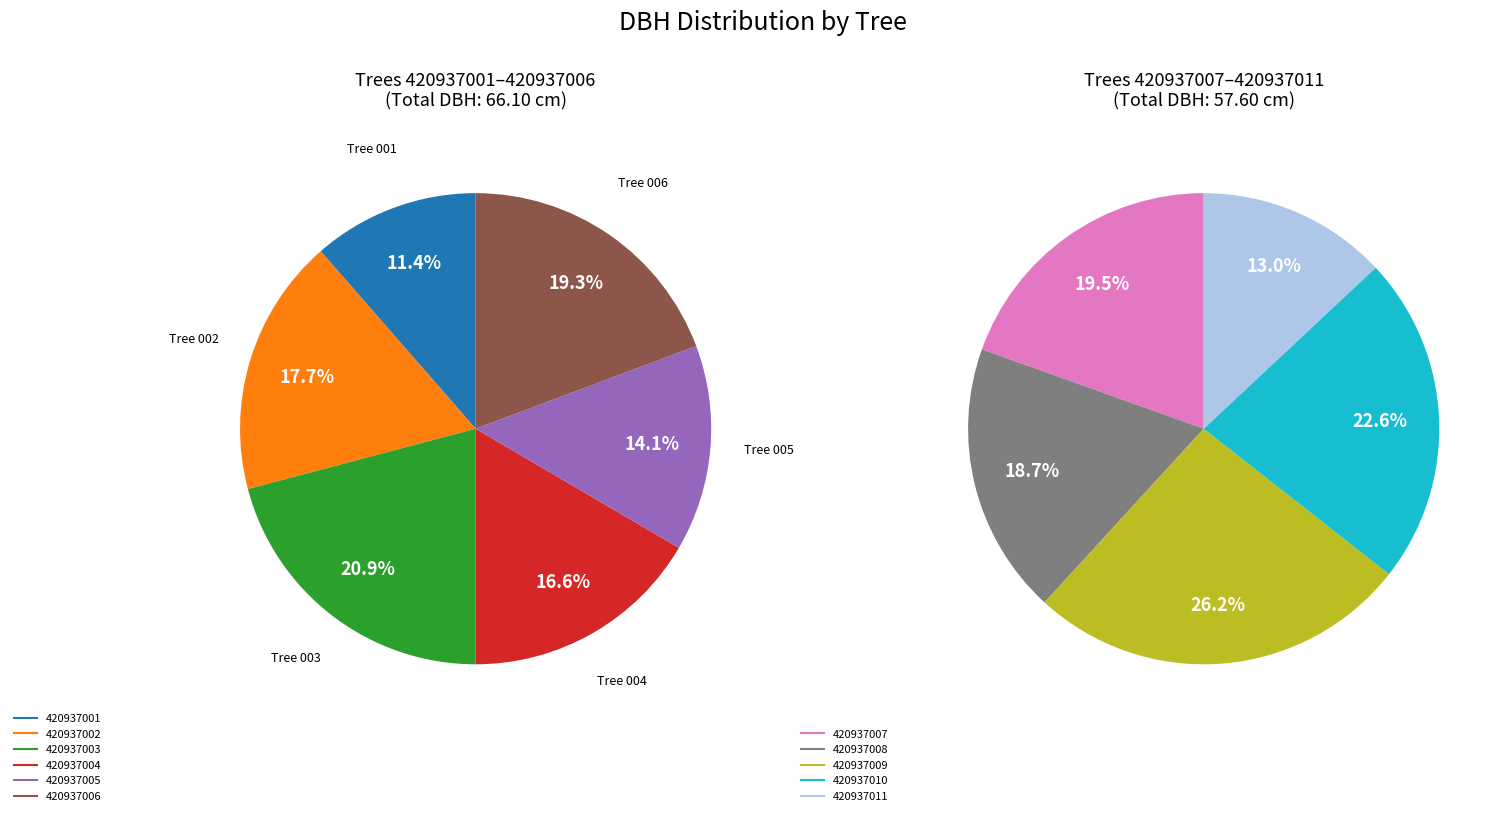

Which has a higher value, 420937011 or 420937008?

420937008